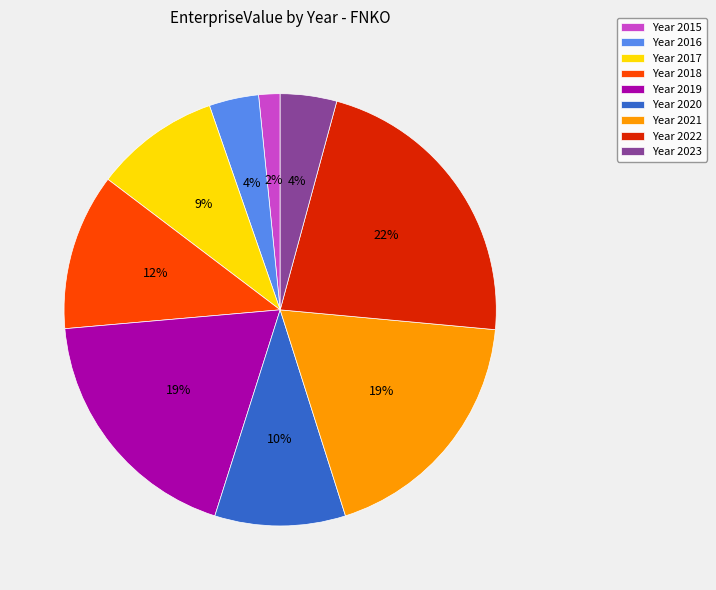

Is there a majority slice in this chart?

No